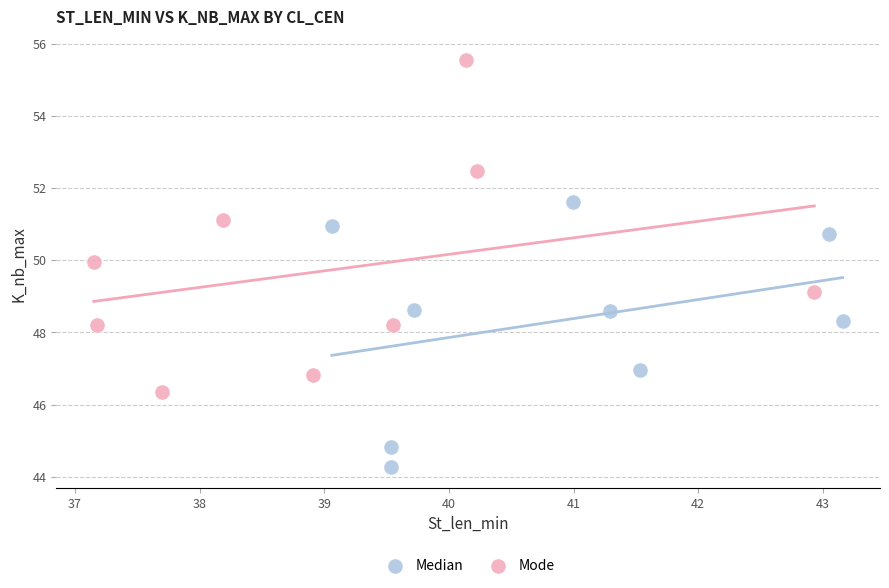

Which series reaches the minimum Y coordinate?

Median